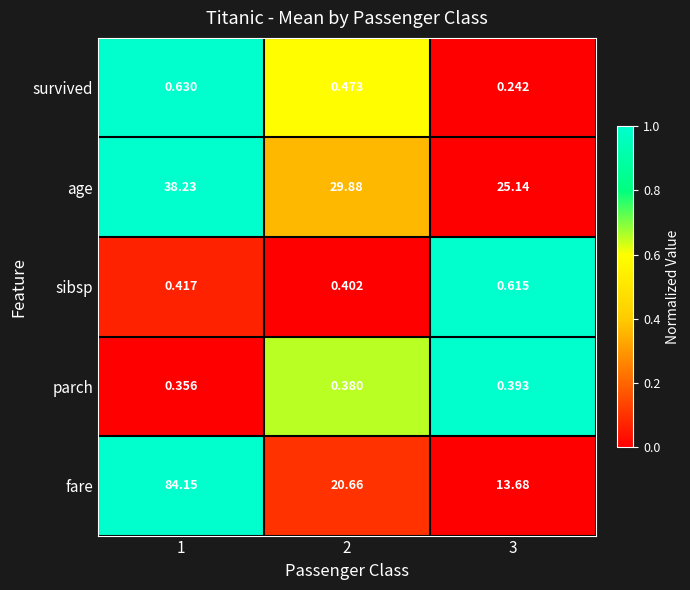

At which category is the sum across all series the highest?

1